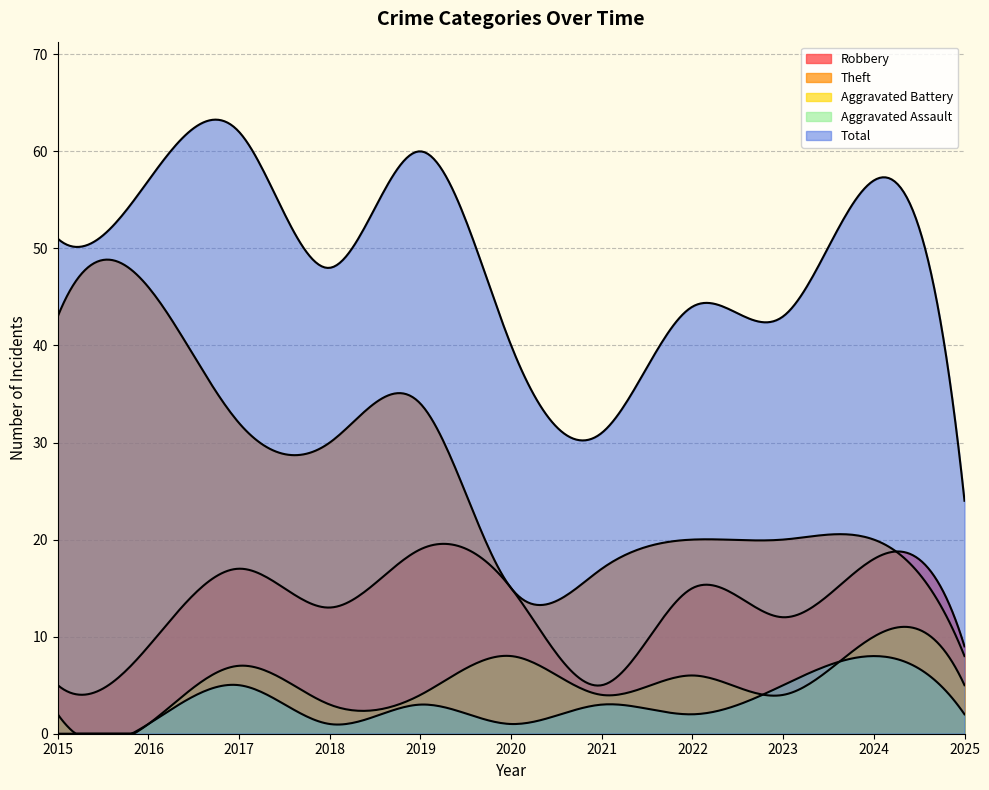

What are all the series names shown in the legend?

Robbery, Theft, Aggravated Battery, Aggravated Assault, Total